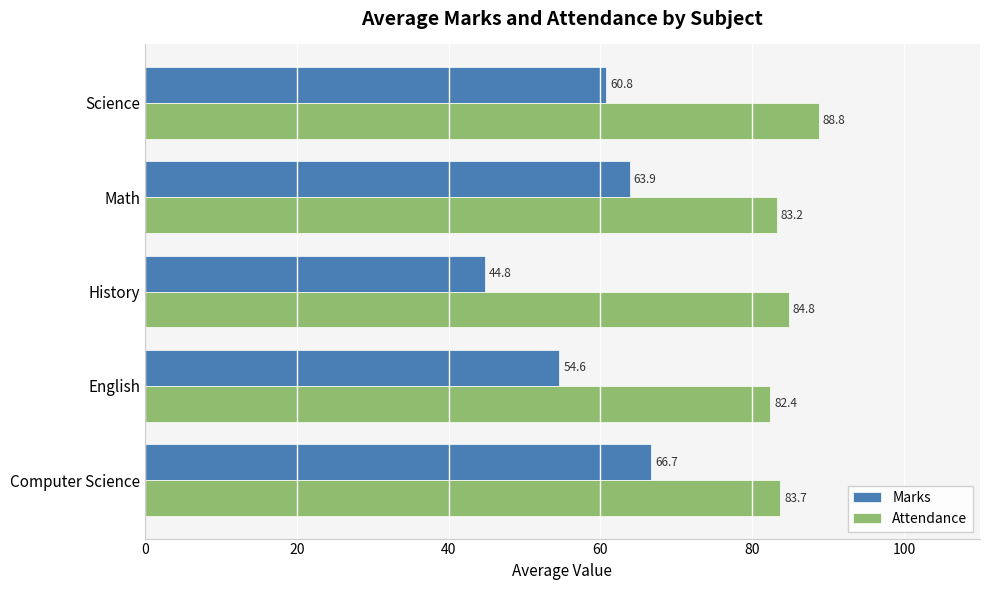

Which category has the lowest value across all series?

History